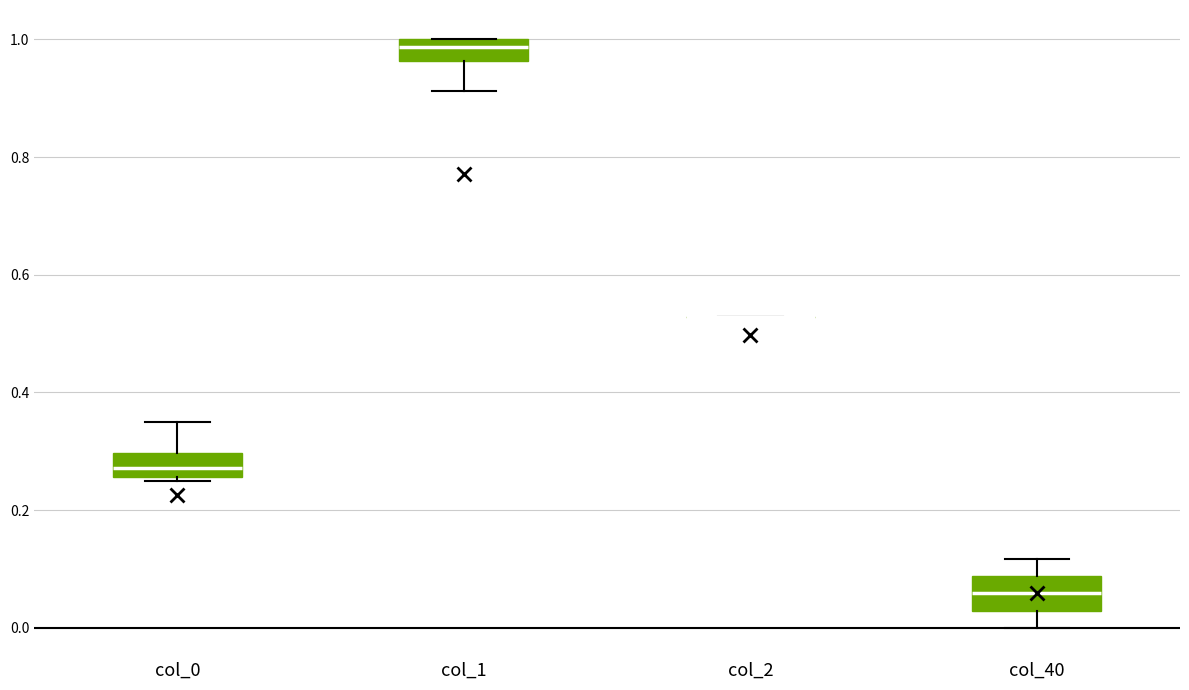

Reading left to right, read every box against the y-axis: the position of its median line, the range the box covers, and the ends of its whiskers. The values are not printed on the chart, so give them approximately, as read against the axis.

col_0: median 0.28, box 0.26 to 0.30, whiskers 0.26 (just below the box's lower edge) to 0.36
col_1: median 0.98, box 0.96 to 1.00, whiskers 0.92 to 1.00
col_2: box collapsed to a line at 0.52, whiskers 0.52 to 0.52
col_40: median 0.06, box 0.02 to 0.08, whiskers 0.00 to 0.12